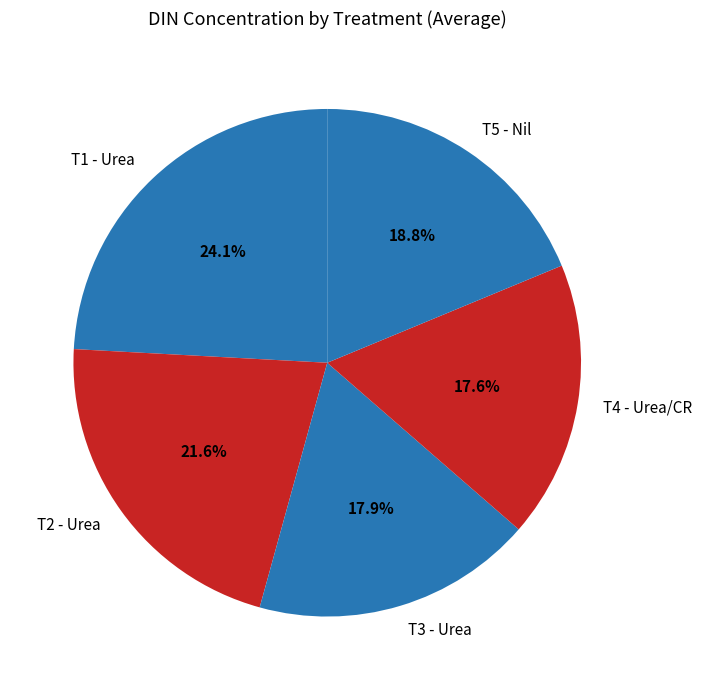

Does T5 - Nil account for over 50% of the chart?

No